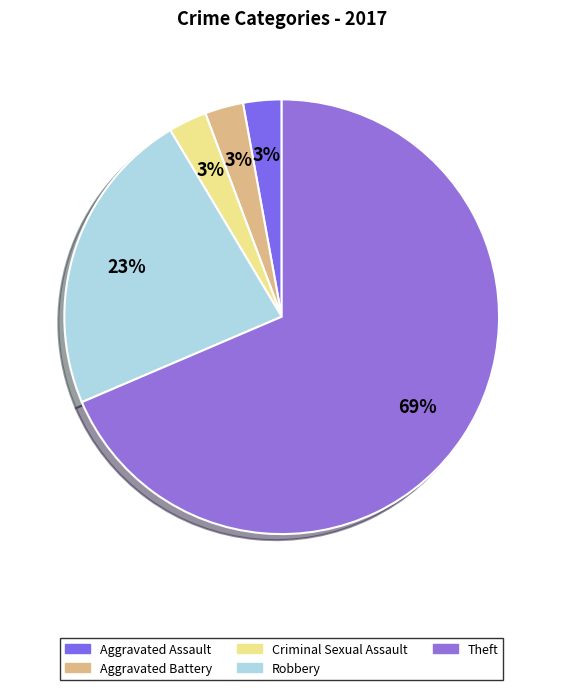

Is Theft the majority of the pie?

Yes